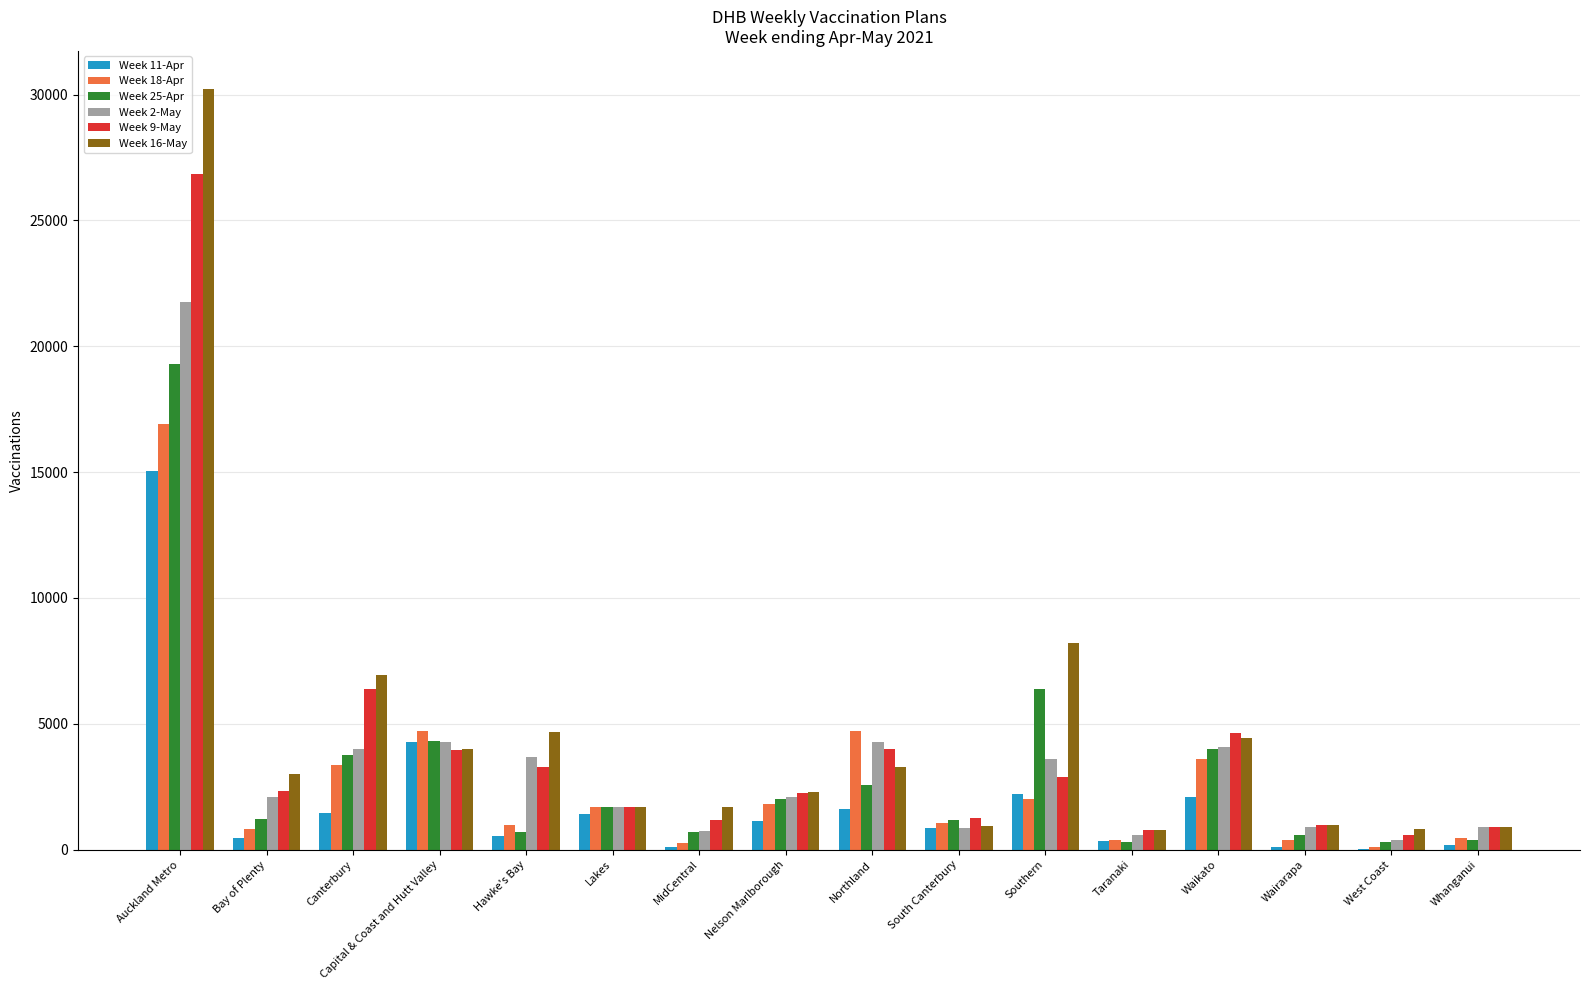

Is it true that Week 9-May equals 26836 at Auckland Metro?

True